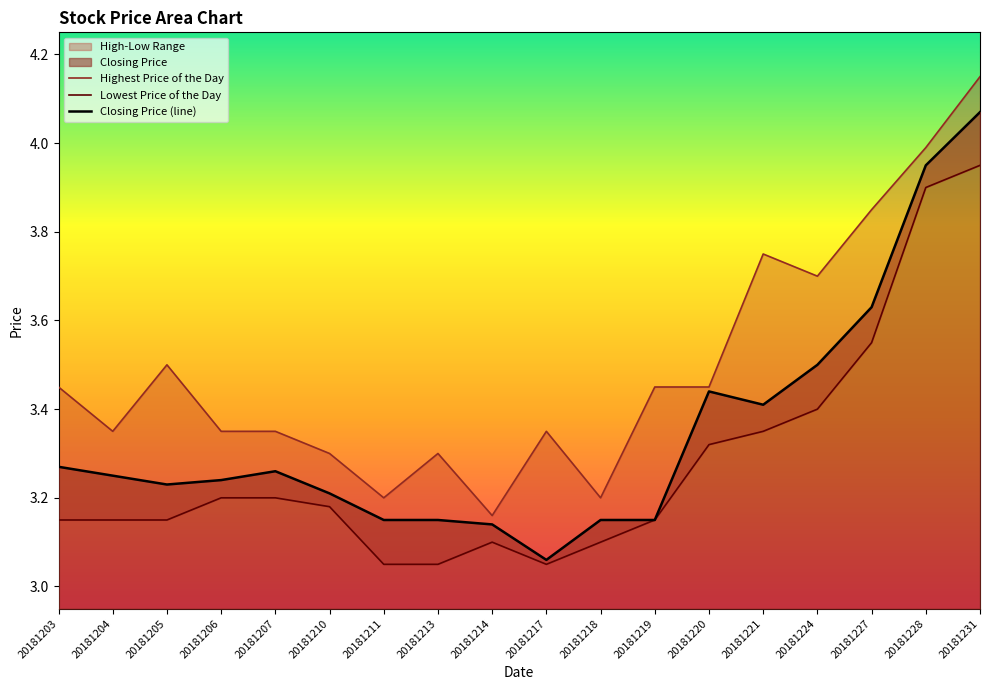

What is the spread (max minus min) of values at 20181211?

0.2